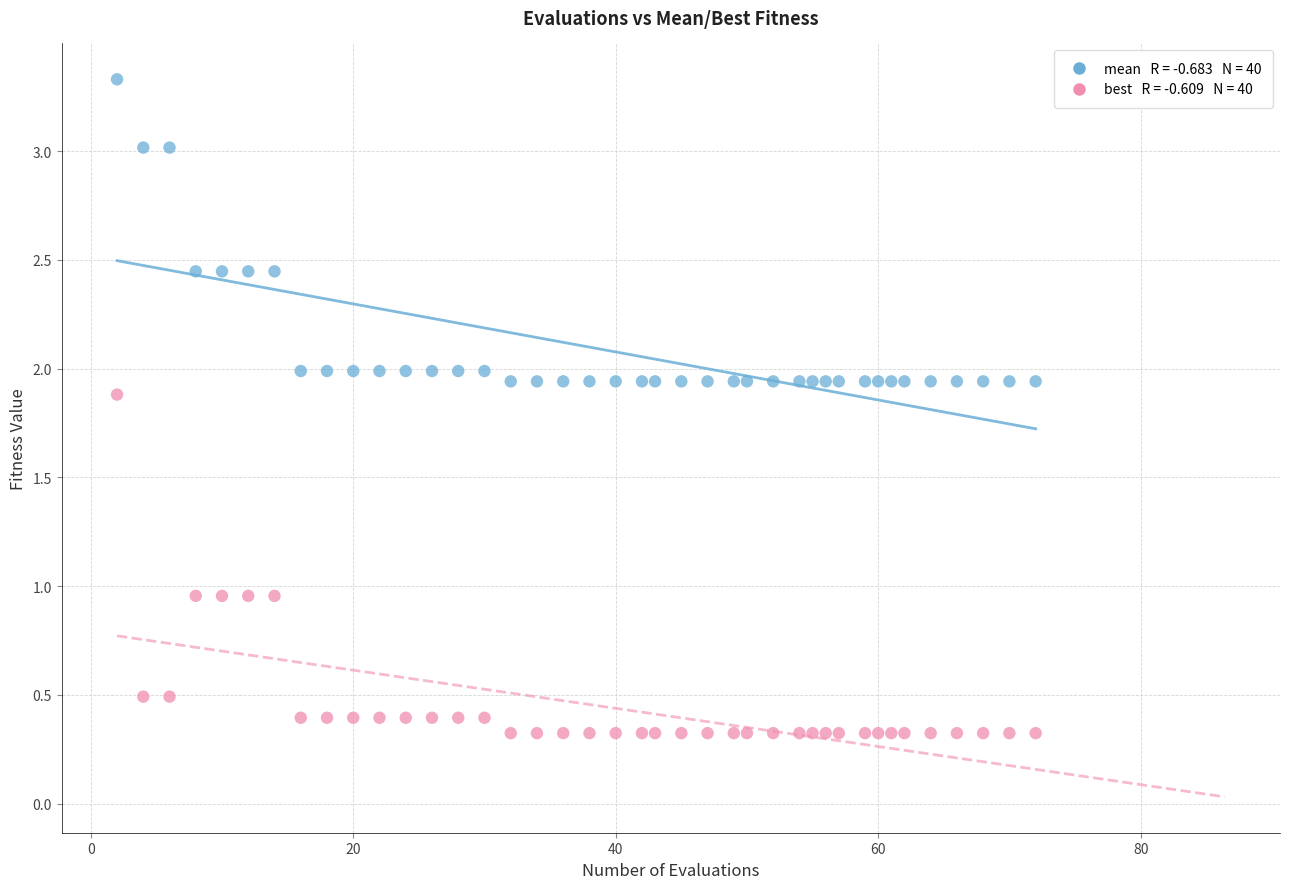

Across all data points, what is the range of X values (max minus min)?

70.0